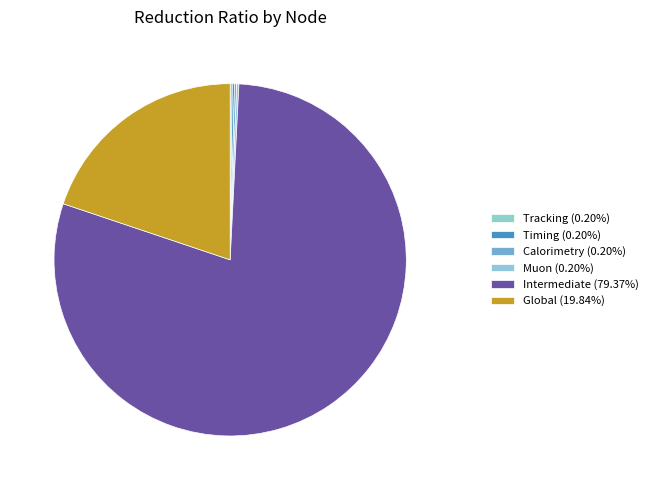

What is the ratio of the value at Intermediate to the value at Global?

4.0